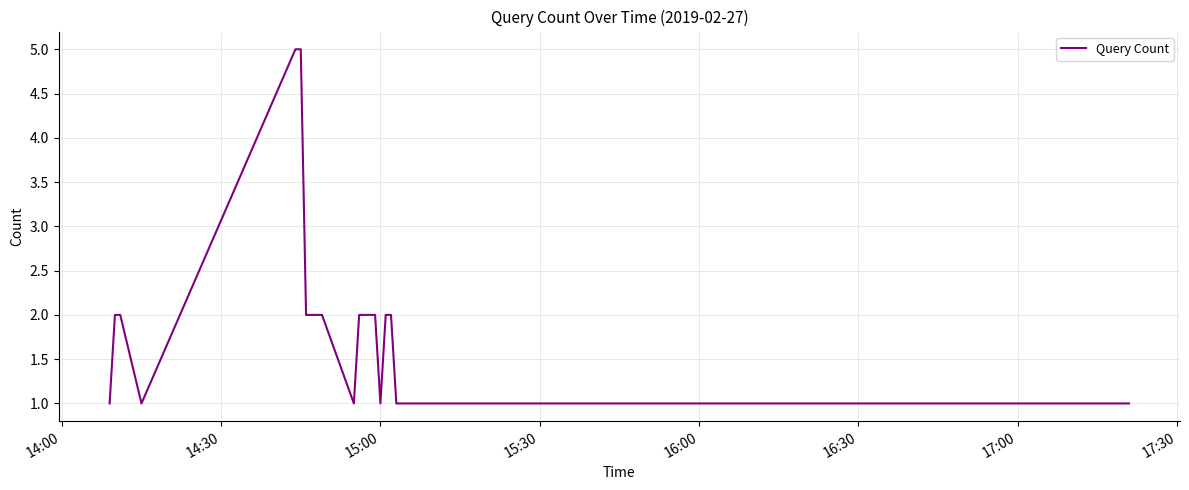

What is the greatest value displayed?

5